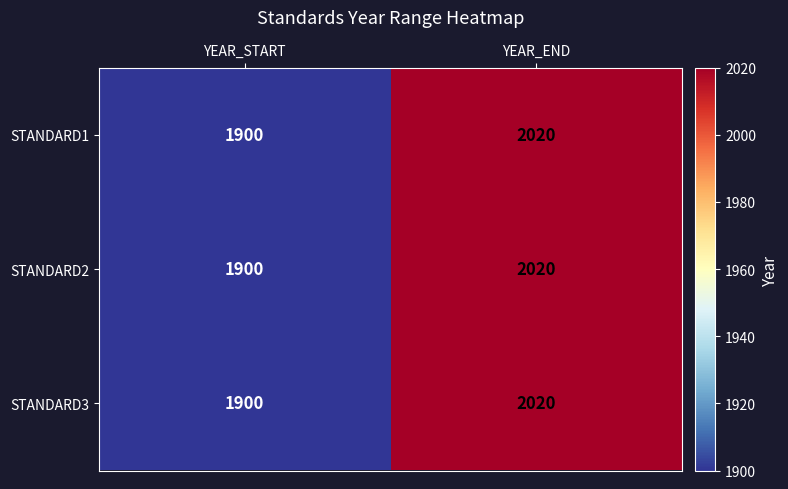

At which category does the chart reach its minimum across all series?

YEAR_START